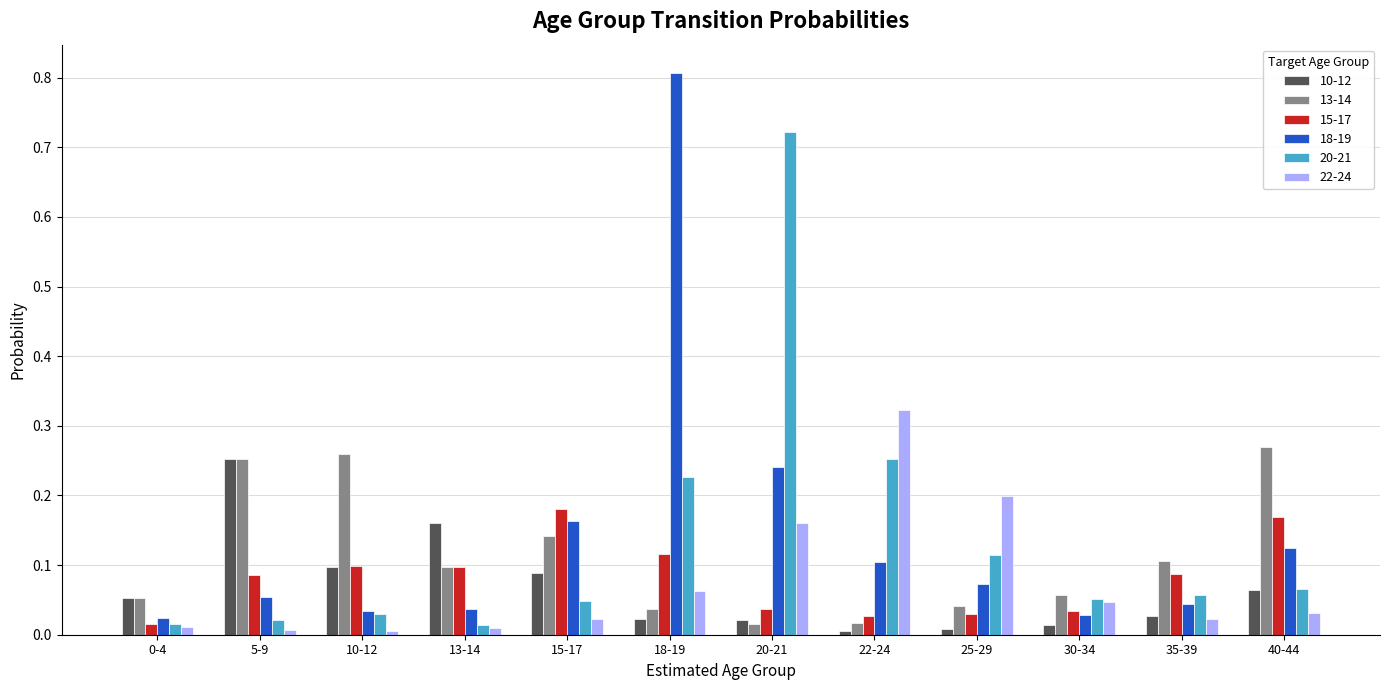

Are the bars grouped side by side (vs. stacked)?

Yes